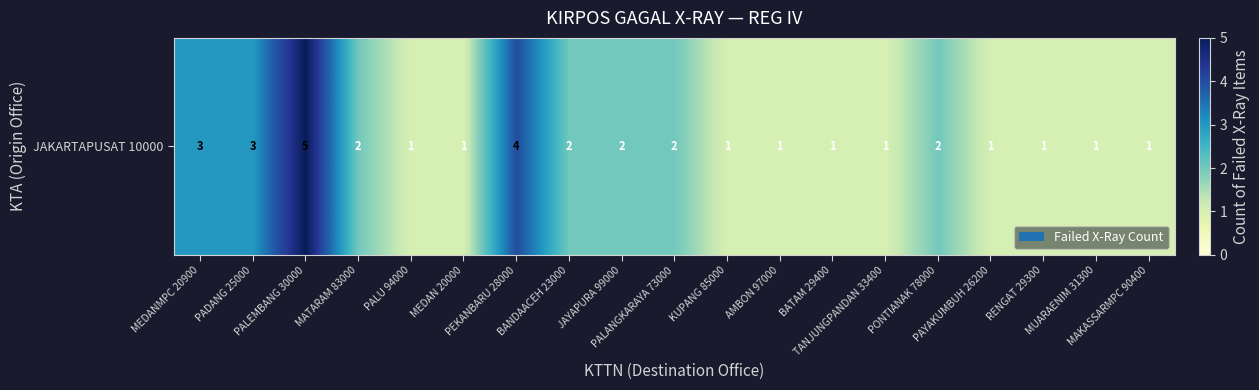

Count the number of data series in this chart.

1